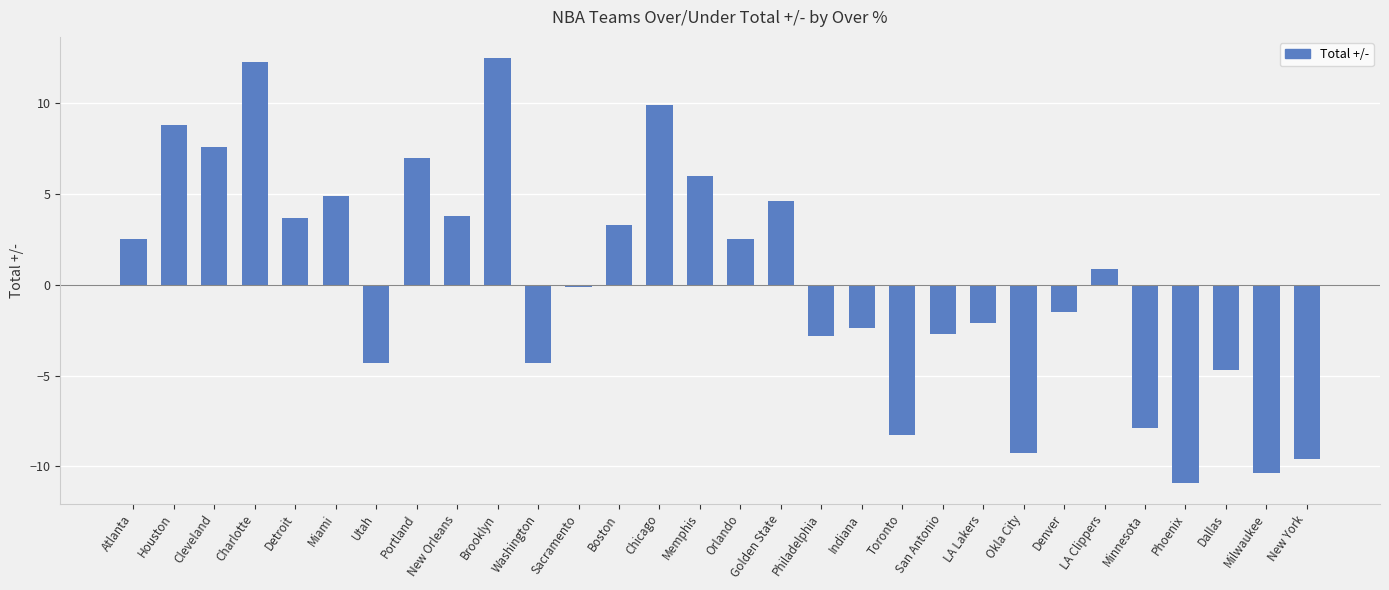

What is the smallest value displayed?

-10.9